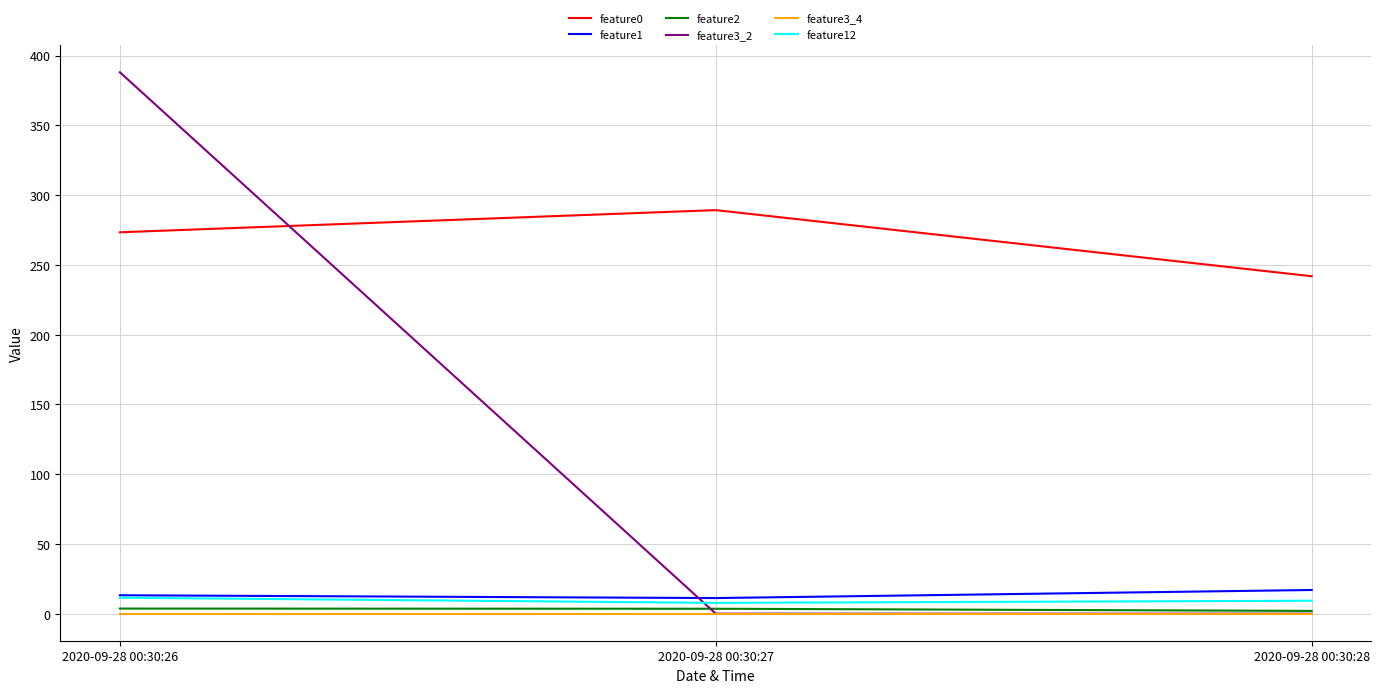

The feature3_2 series shows 128.7 at 2020-09-28 00:30:27. True or false?

False